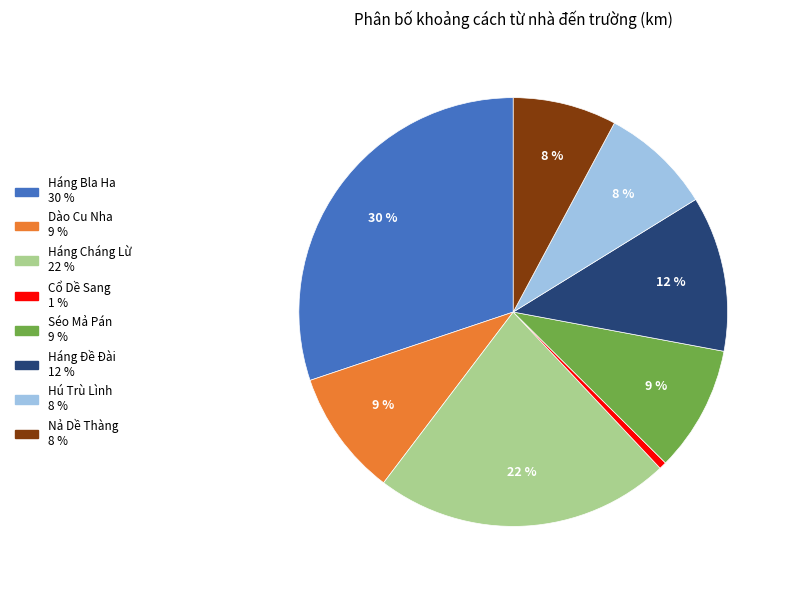

To the nearest percent, what is the average slice percentage?

12%